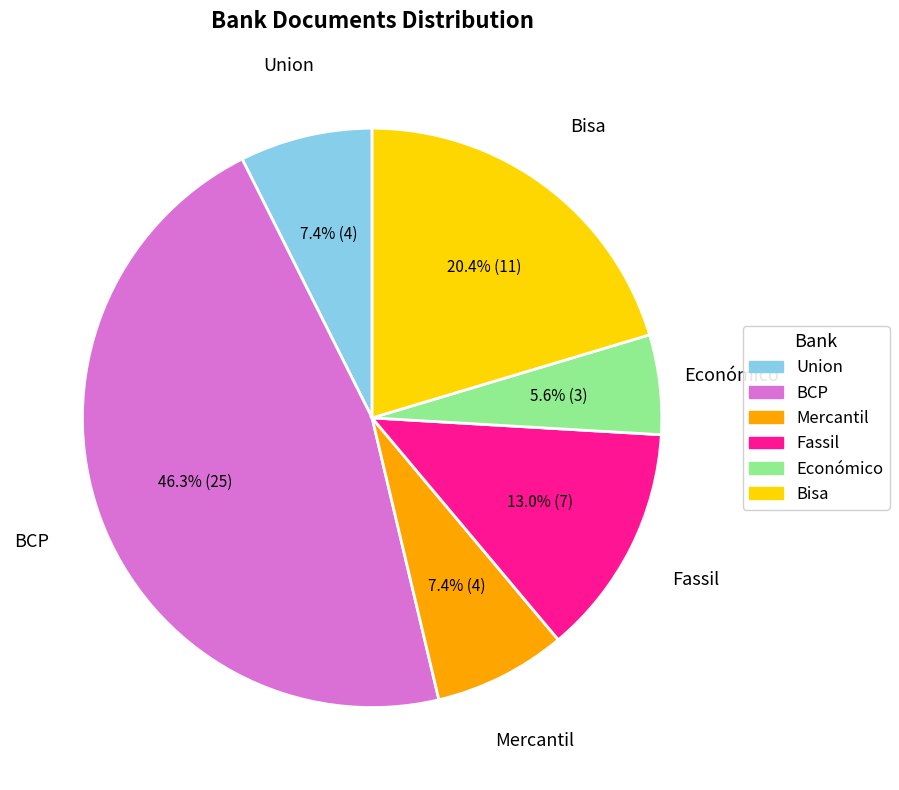

Is there any slice that represents more than half of the pie?

No